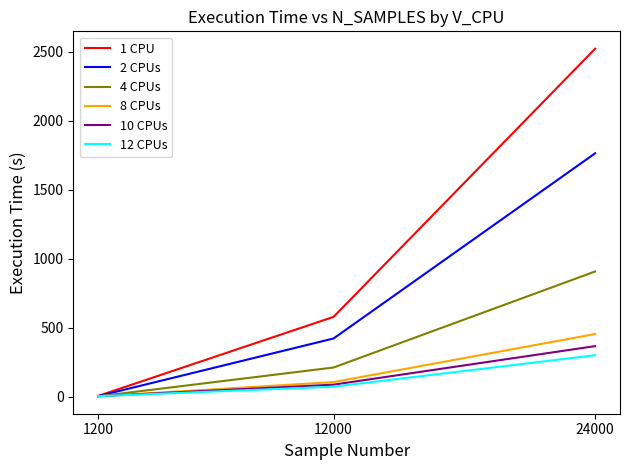

Is it true that 10 CPUs equals 215.0 at 24000?

False